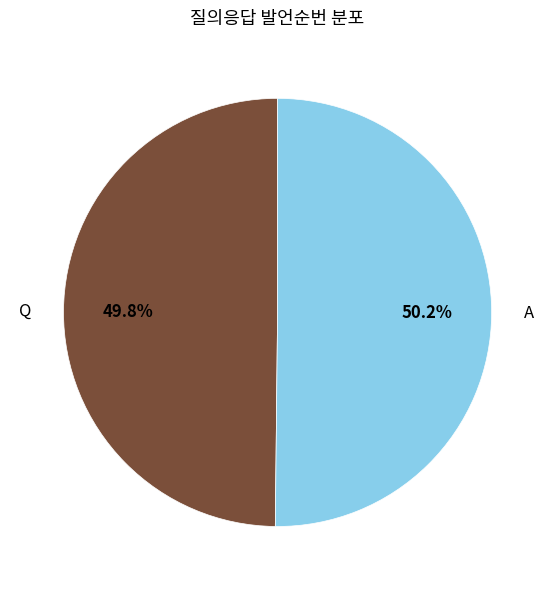

Approximately how many times larger is the value at Q compared to A?

1.0